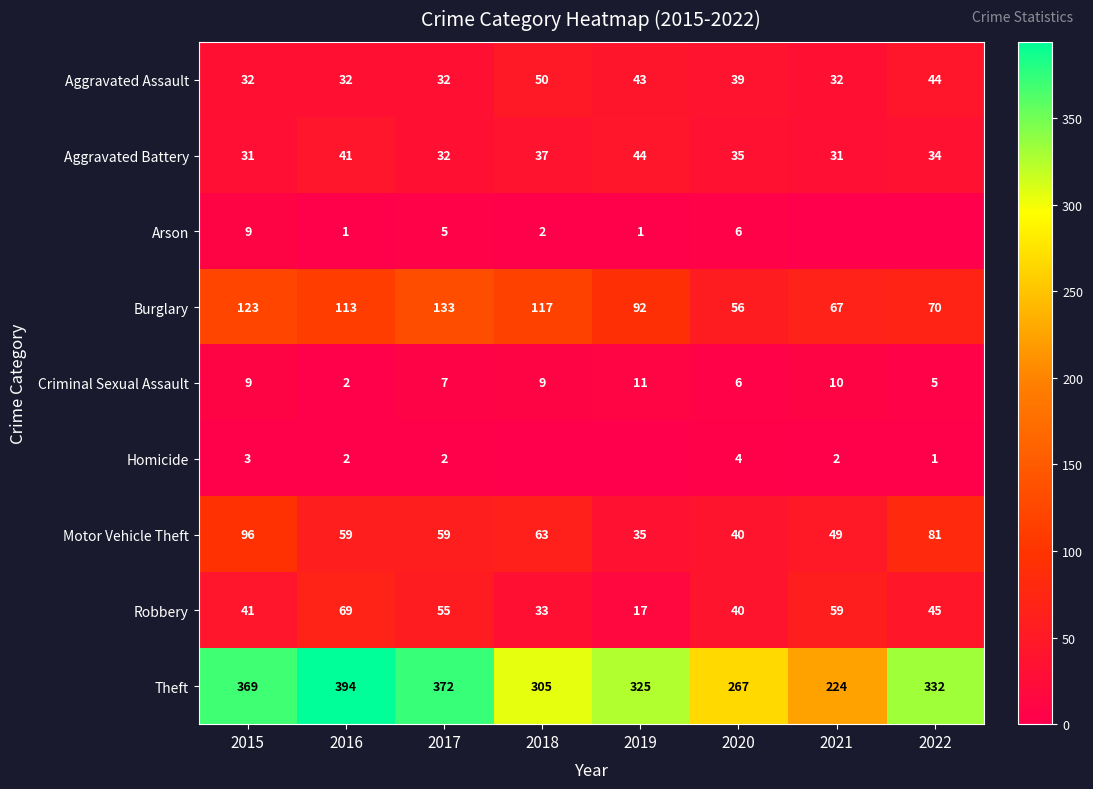

What is the sum of all Theft values?

2588